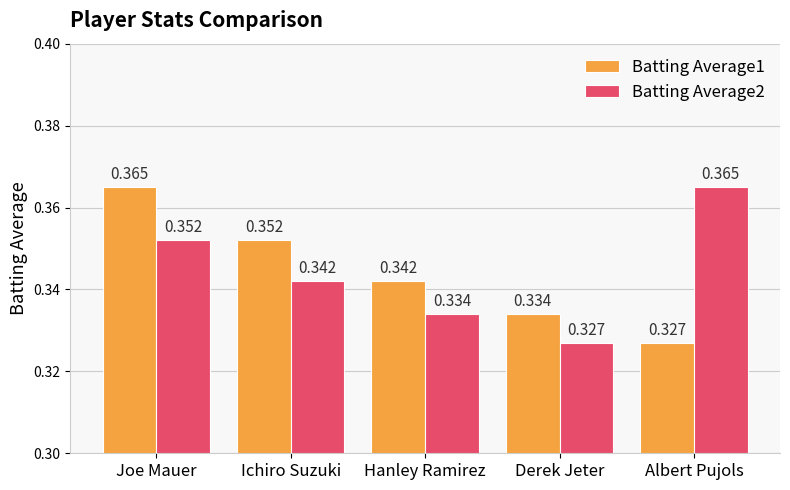

At which label does Batting Average1 reach its minimum?

Albert Pujols